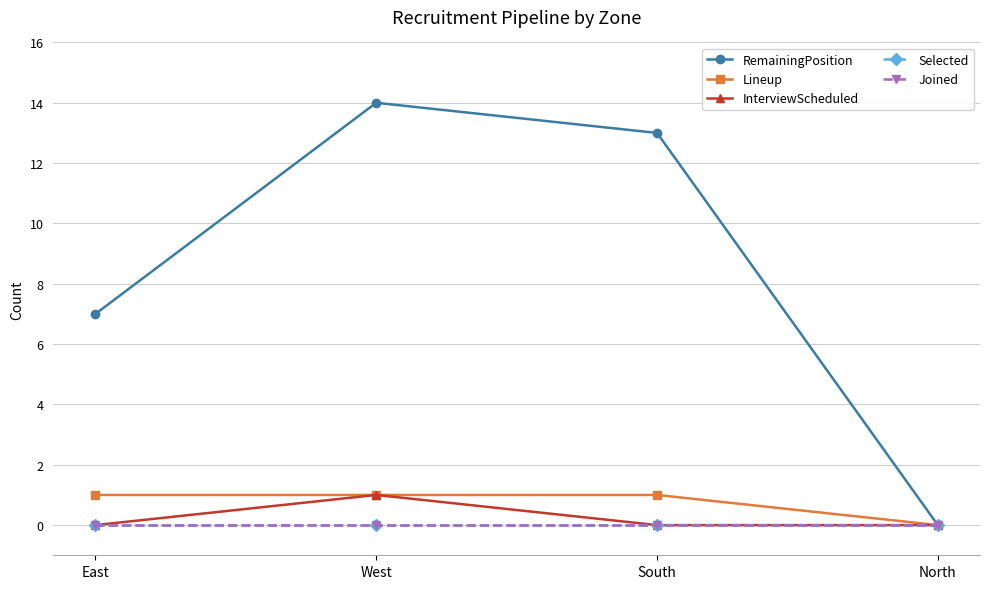

Reading right to left, extract all data points from this chart.

RemainingPosition: North=0	South=13	West=14	East=7
Lineup: North=0	South=1	West=1	East=1
InterviewScheduled: North=0	South=0	West=1	East=0
Selected: North=0	South=0	West=0	East=0
Joined: North=0	South=0	West=0	East=0